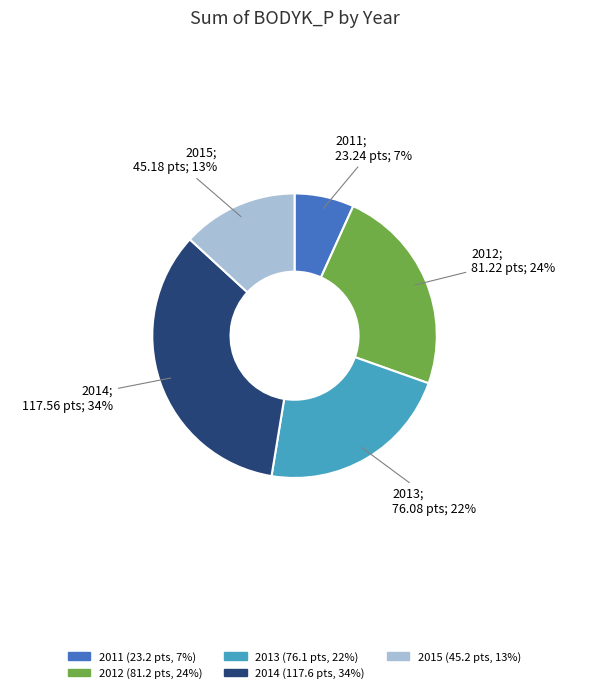

To the nearest percent, what is the average slice percentage?

20%